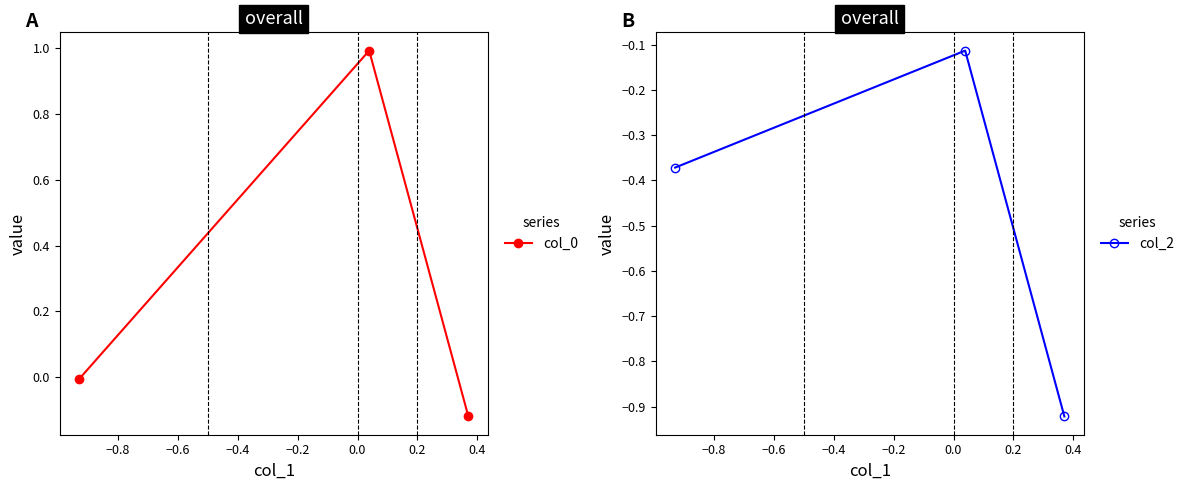

What is the maximum value for col_0?

1.0